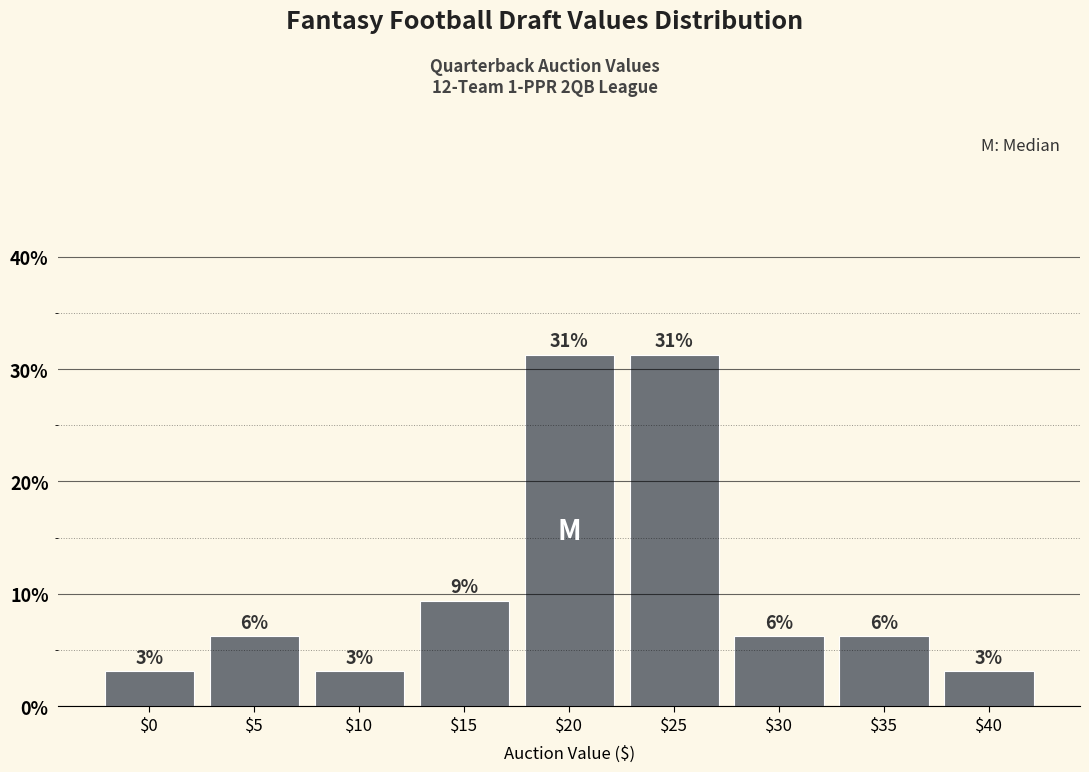

Are the bars horizontal?

No